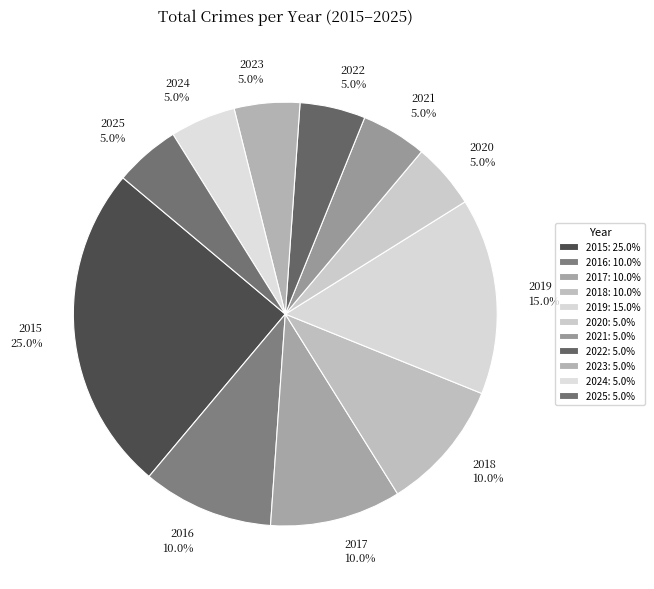

How many segments does this pie chart have?

11